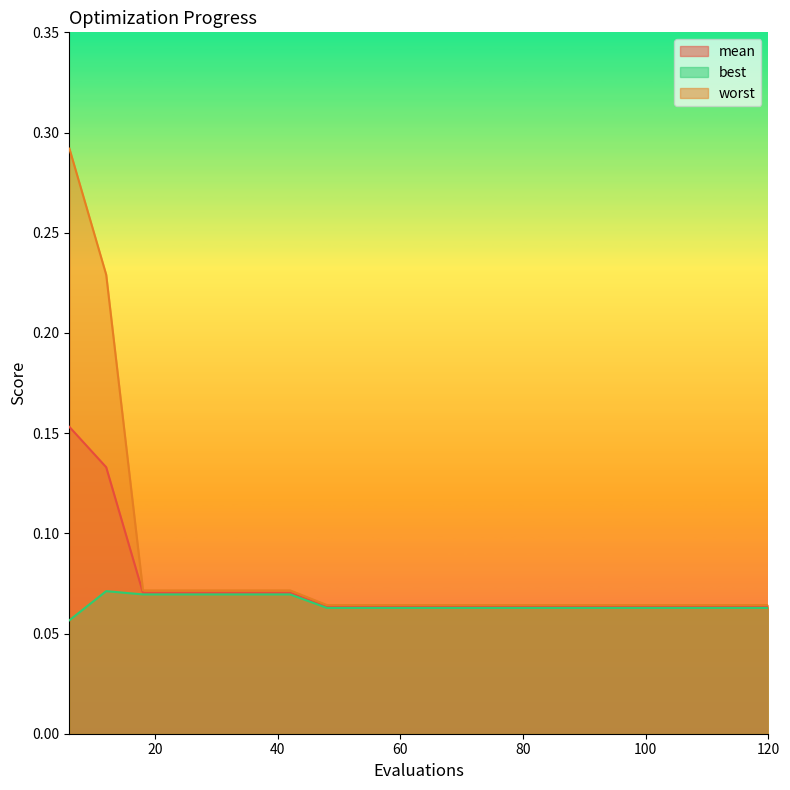

How many lines are shown in the chart?

3